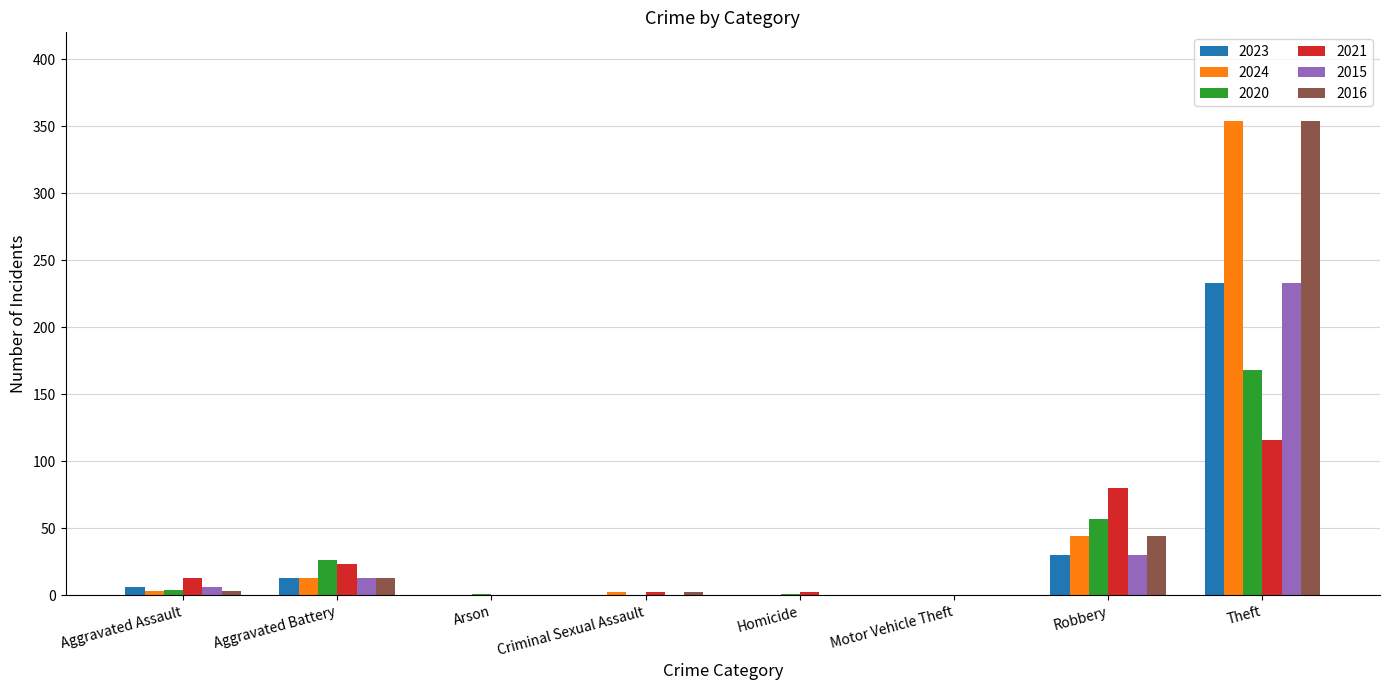

Are the bars grouped side by side (vs. stacked)?

Yes